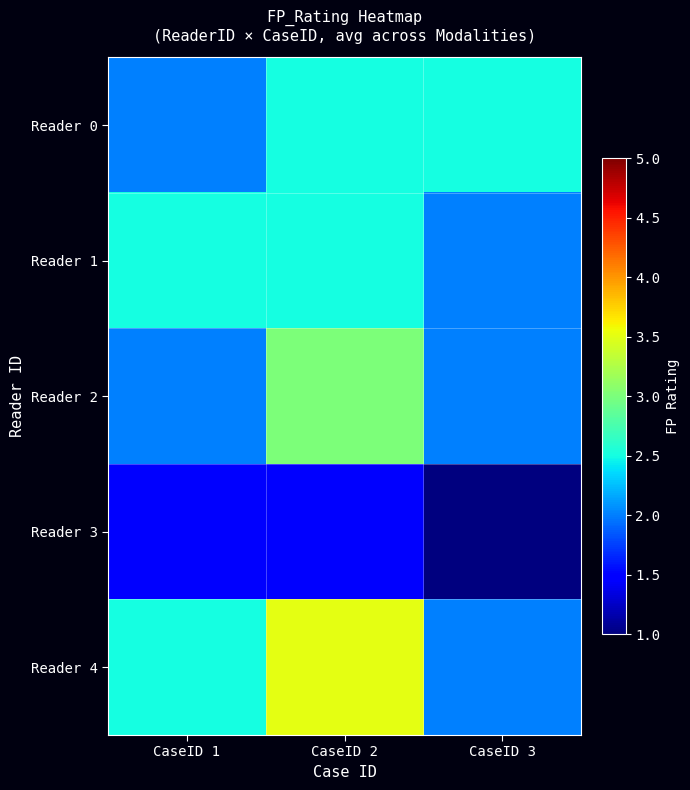

What is the difference between the highest and lowest values at CaseID 3?

1.5